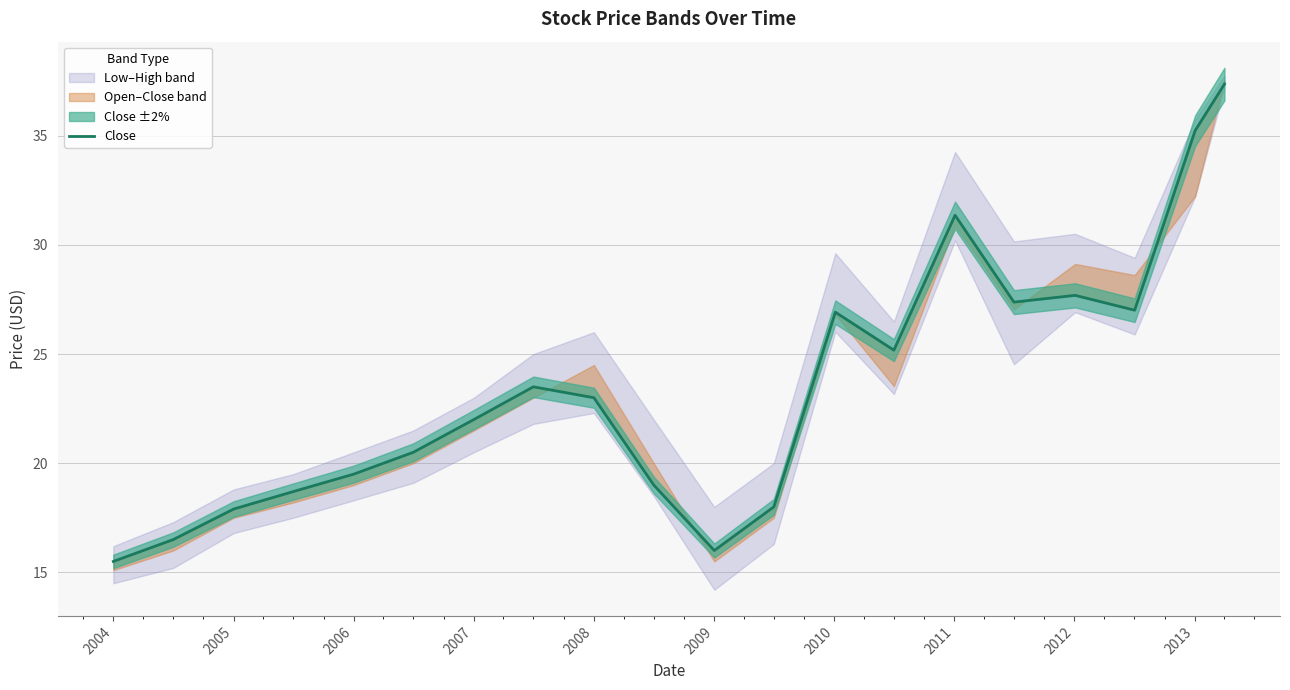

Reading left to right, extract all data points from this chart.

15.5	16.5	17.9	18.7	19.5	20.5	22.0	23.5	23.0	19.0	16.0	18.0	26.9	25.2	31.4	27.4	27.7	27.0	35.2	37.4